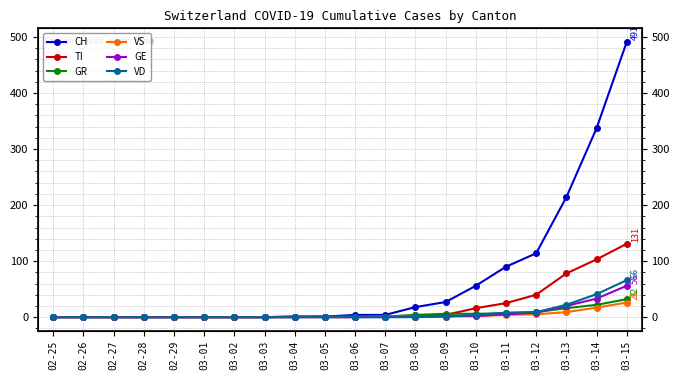

What is the value of the VS point at the 13th from the left?

1